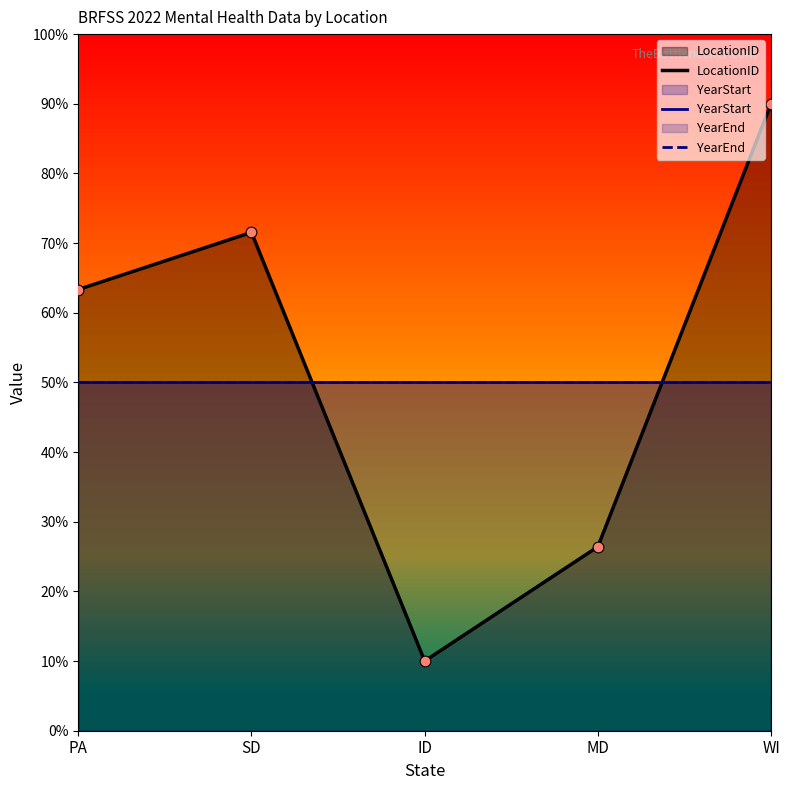

Is the value of YearStart at MD greater than the value of LocationID at ID?

Yes